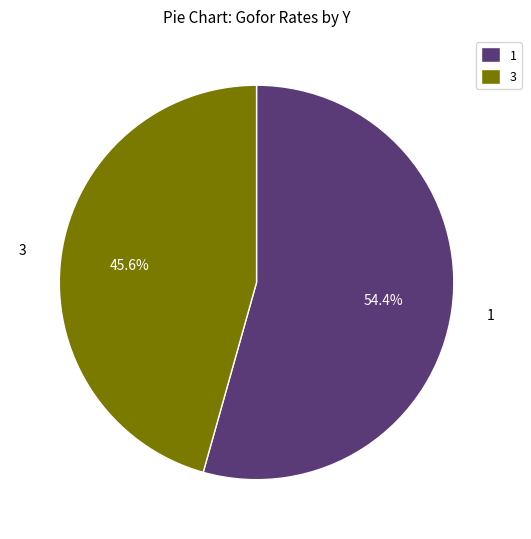

How many slices are in this pie chart?

2